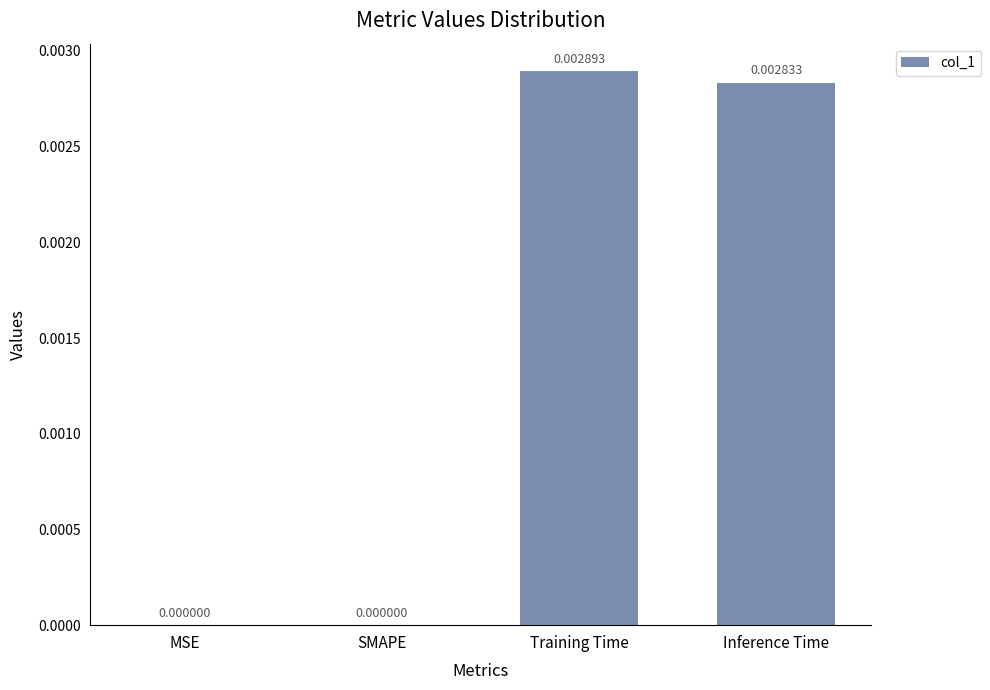

Which has a higher value, Inference Time or Training Time?

Training Time